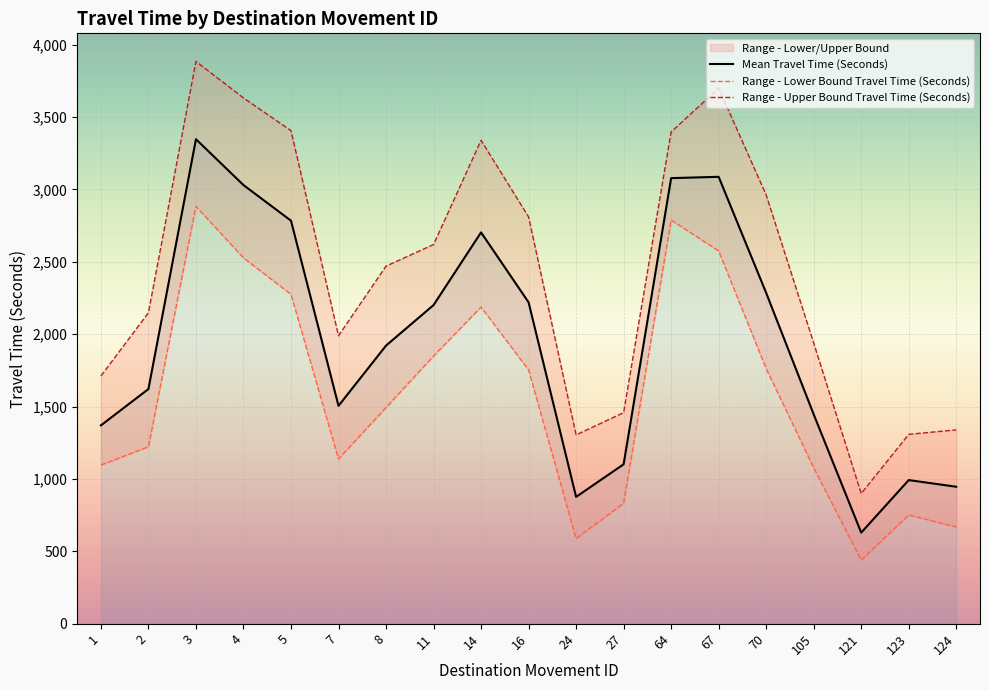

What is the value of the Range - Lower Bound Travel Time (Seconds) point at the 13th from the left?

2788